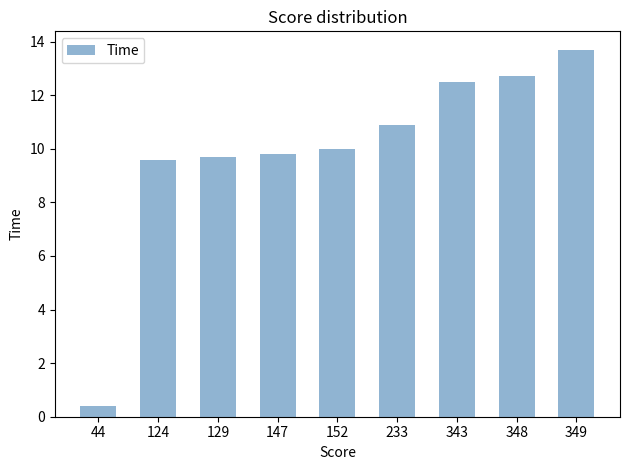

How many series are shown in this chart?

1